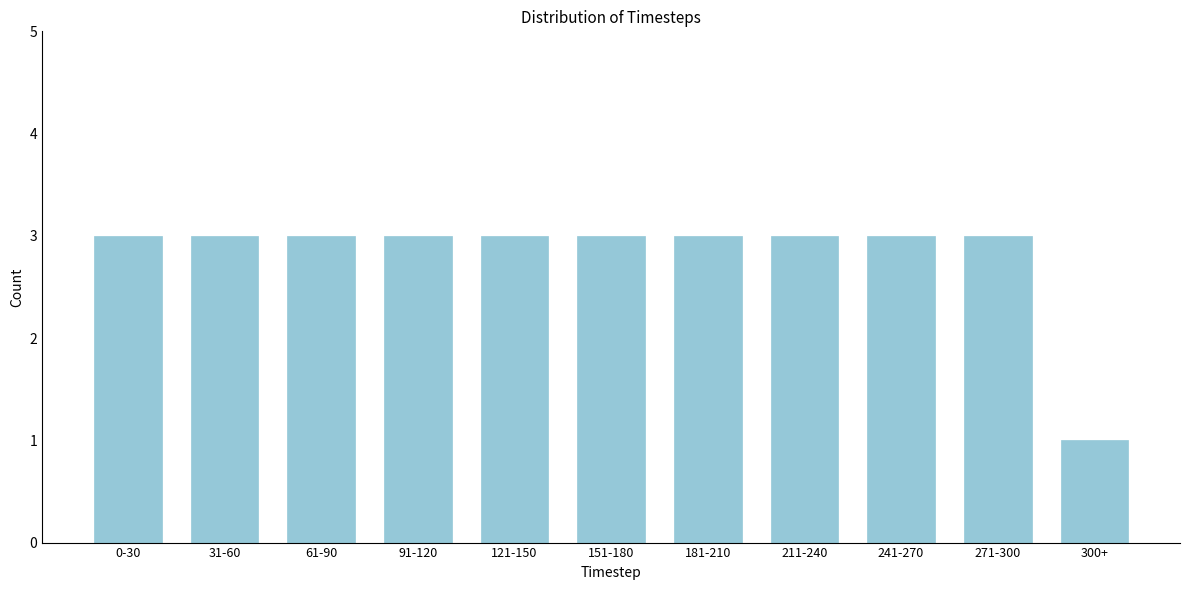

Reading left to right, what are all the values shown in this chart?

3	3	3	3	3	3	3	3	3	3	1